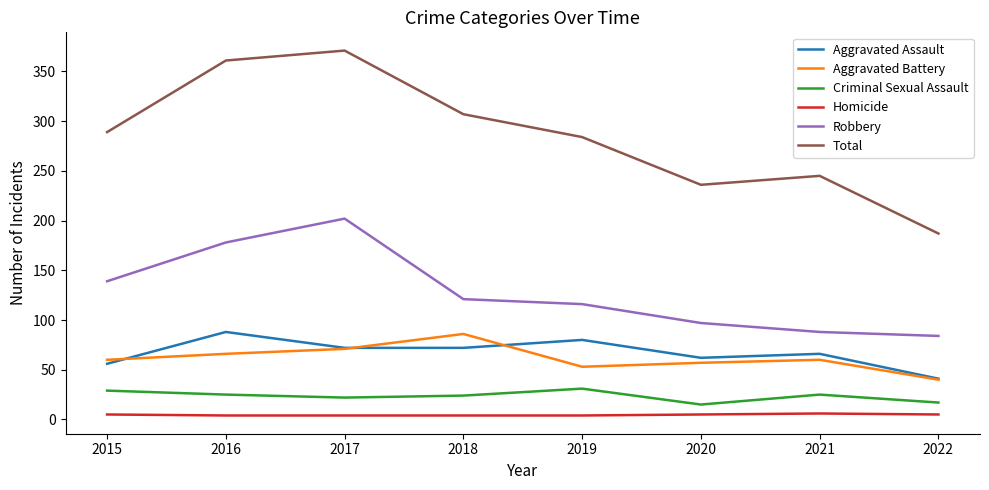

What is the lowest value of the Criminal Sexual Assault series?

15